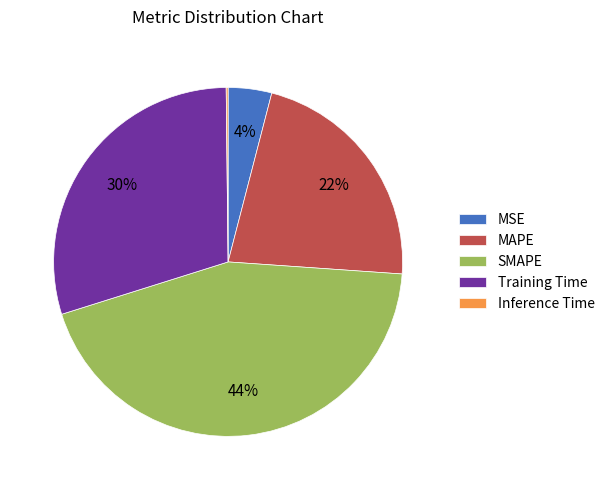

To the nearest percent, what is the difference between the largest and smallest slice percentages?

44%